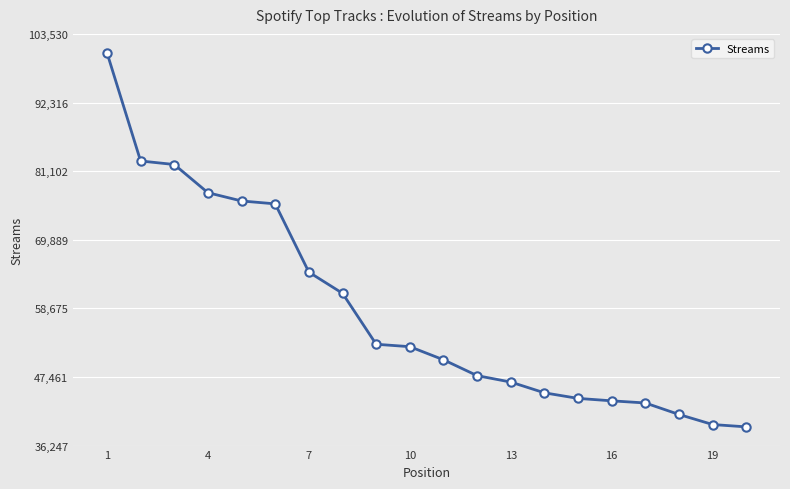

What is the difference between the second highest and minimum values?

43453